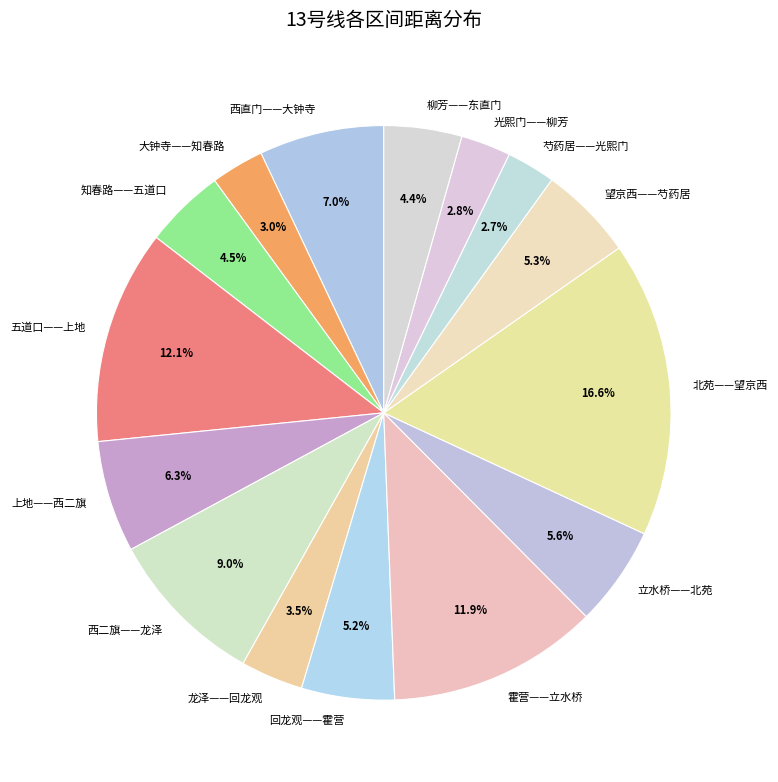

Does any single category account for the majority?

No